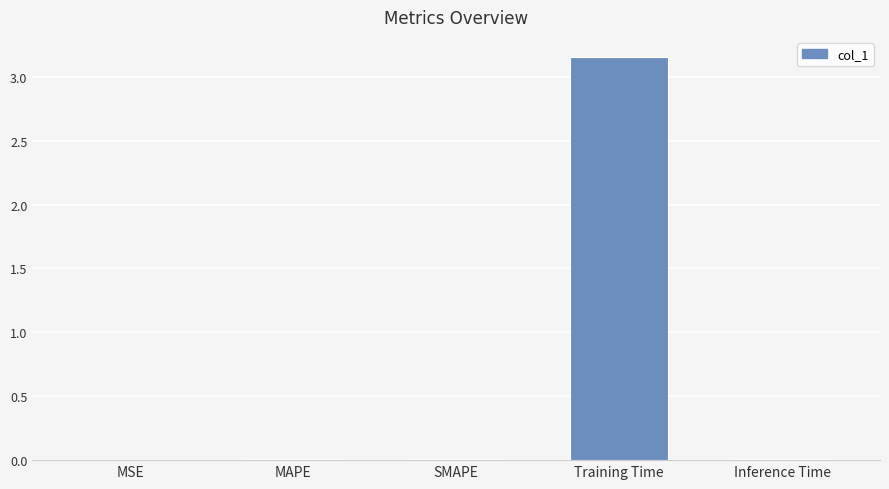

The value at Inference Time is 0.0. True or false?

True